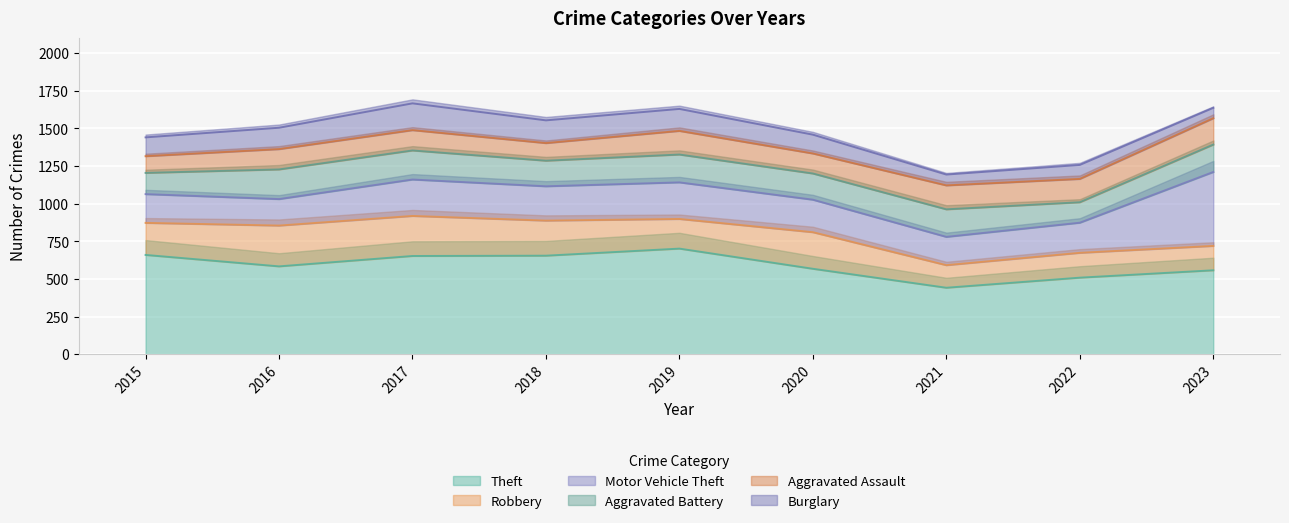

True or false: Motor Vehicle Theft and Theft intersect in this chart.

False